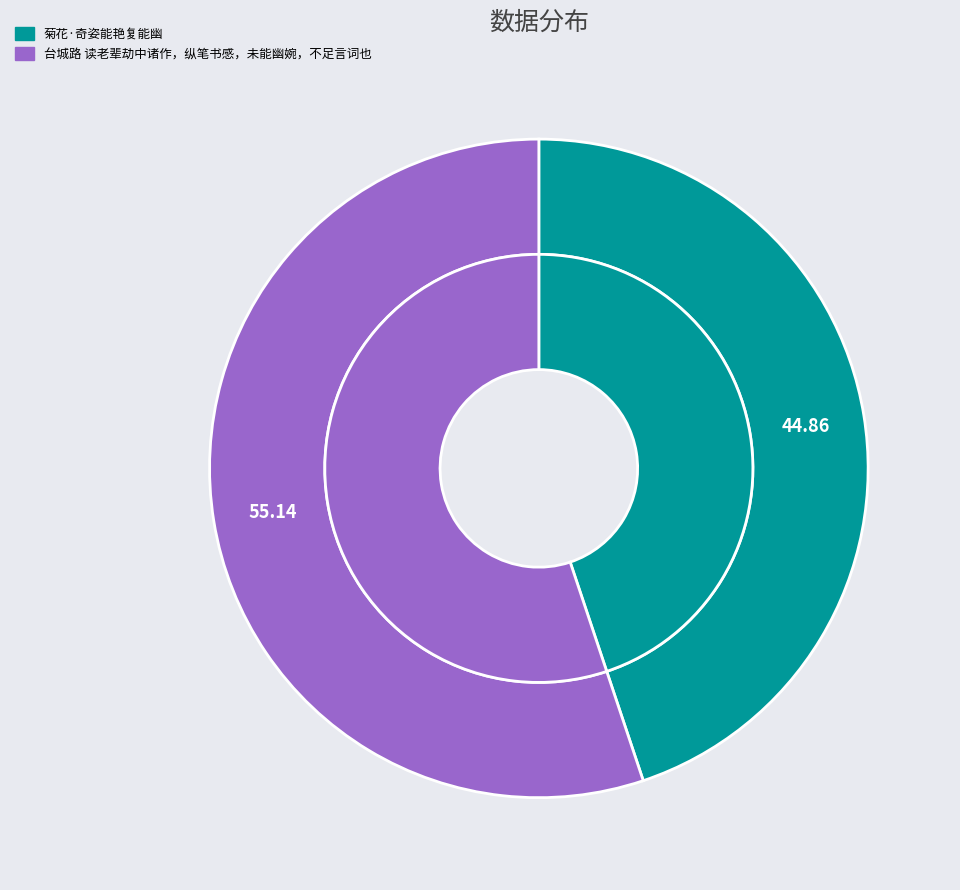

What percentage do 台城路 读老辈劫中诸作，纵笔书感，未能幽婉，不足言词也 and 菊花·奇姿能艳复能幽 together represent?

100.0%